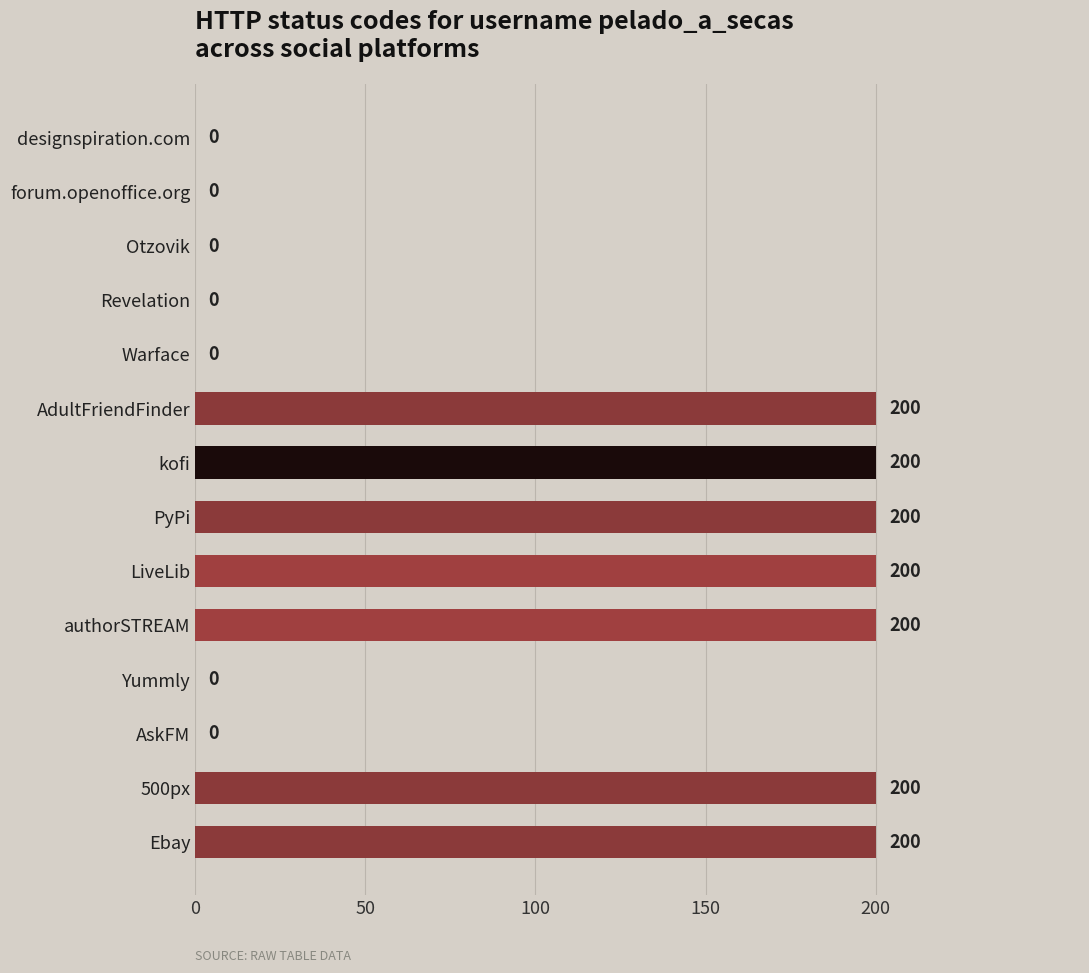

What is the greatest value displayed?

200